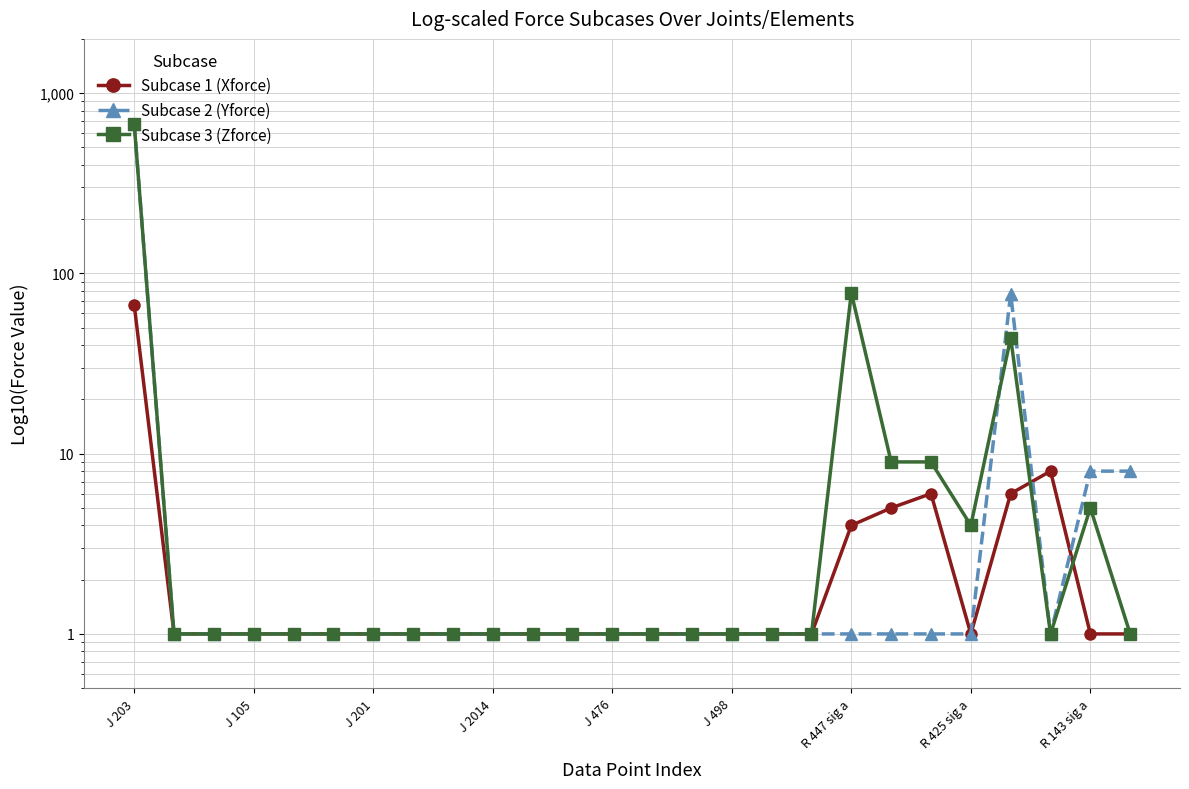

The Subcase 2 (Yforce) series shows 0 at 23. True or false?

False